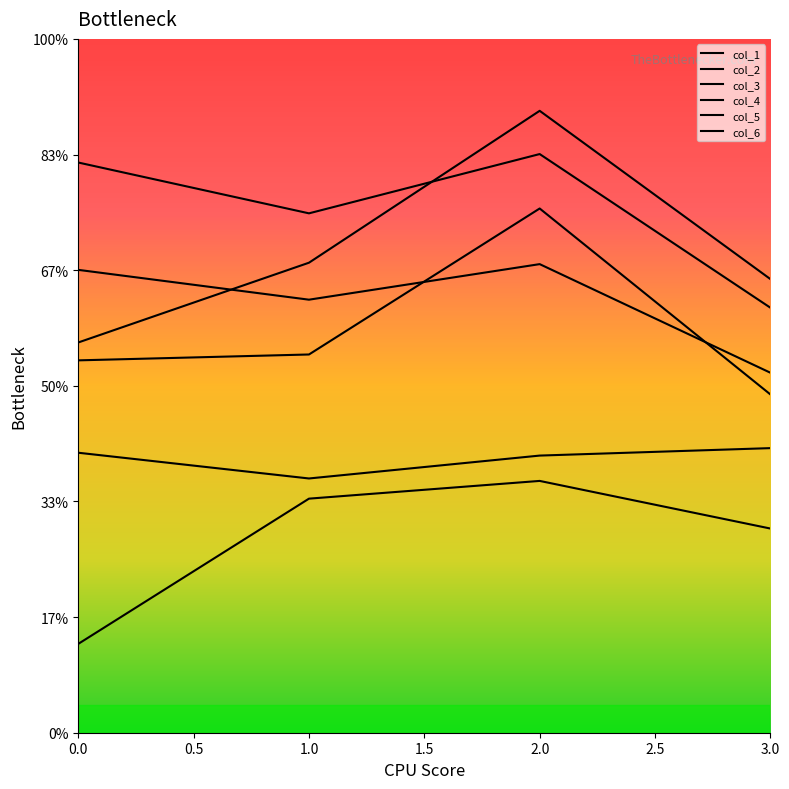

Does the chart display data point markers on the line(s)?

No